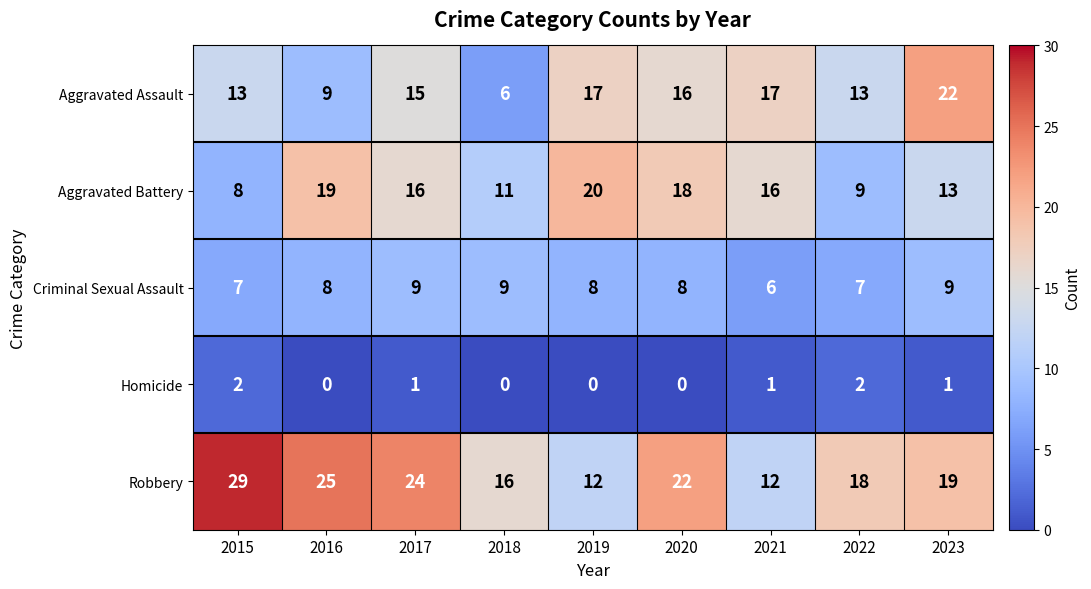

What value does the Aggravated Assault series have at 2023, to the nearest 5?

20